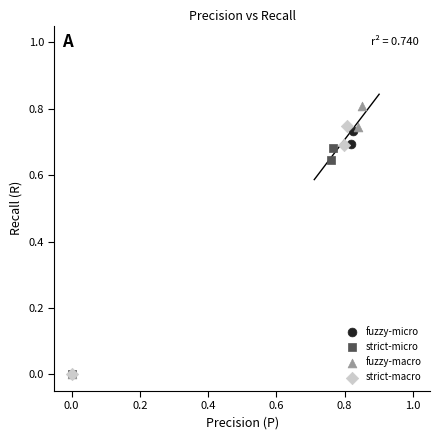

Which series contains the highest Y value?

fuzzy-macro